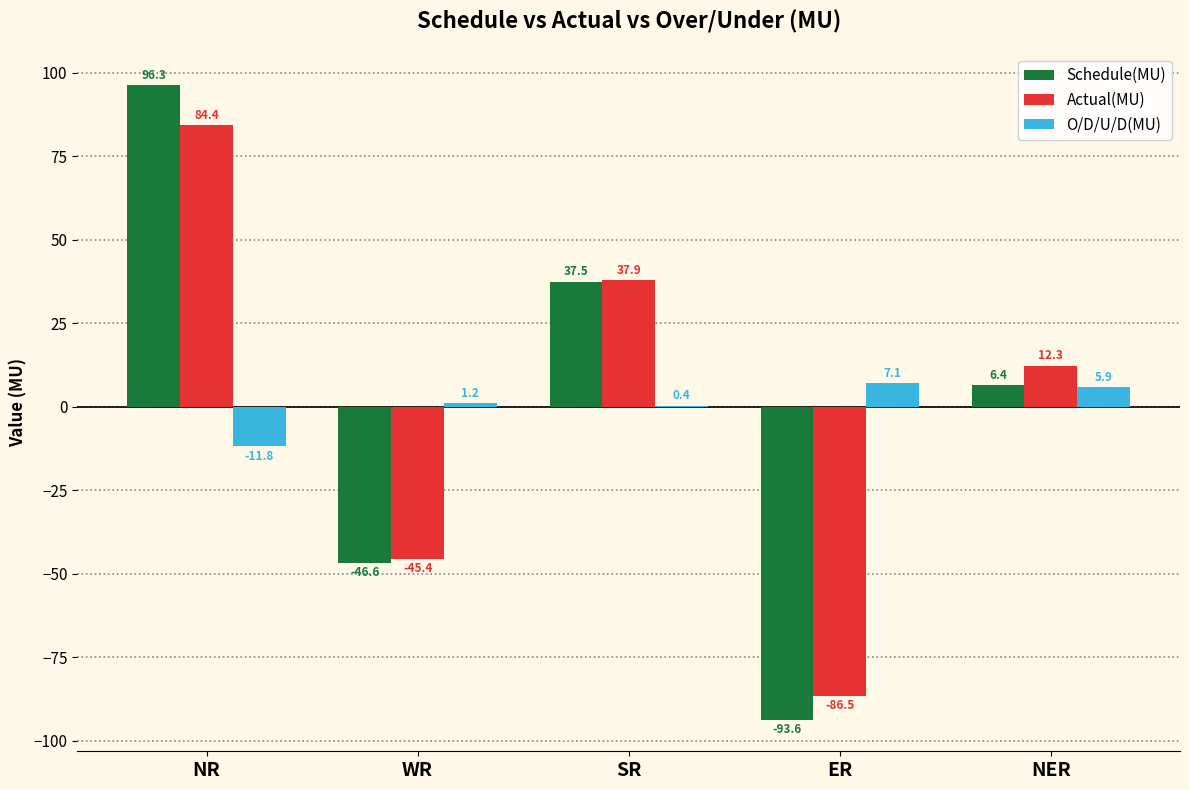

What are all the series names shown in the legend?

Schedule(MU), Actual(MU), O/D/U/D(MU)